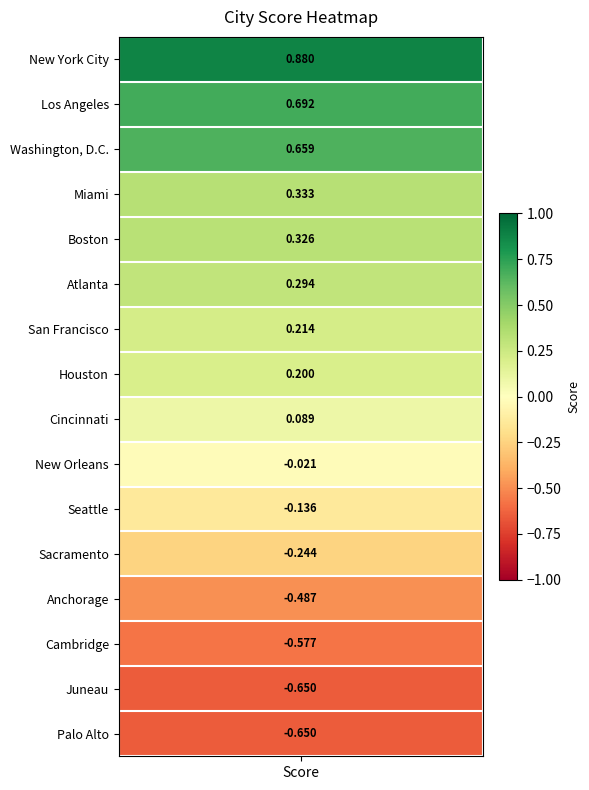

How many values are above zero?

9